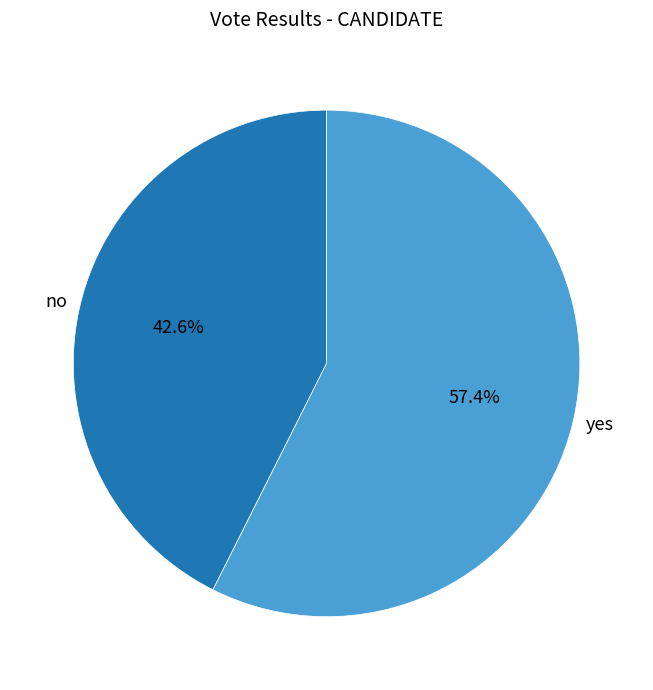

To the nearest percent, what is the difference between the largest and smallest slice percentages?

15%